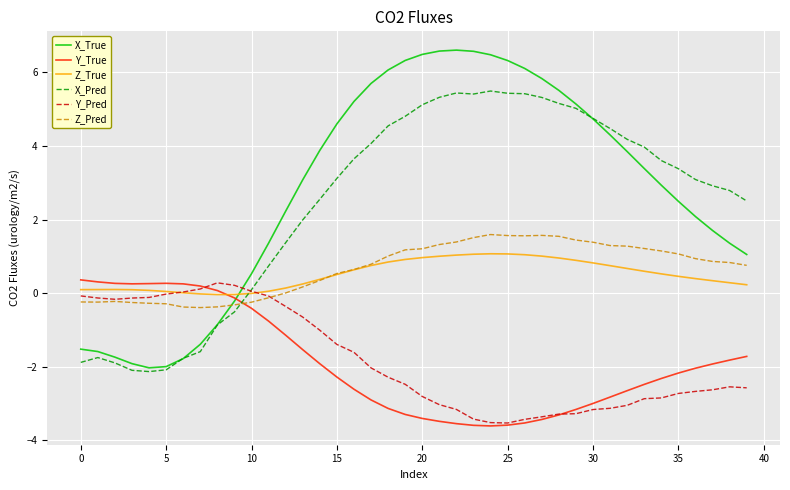

Which series ends up on top after the final intersection of Z_Pred and Y_True?

Z_Pred